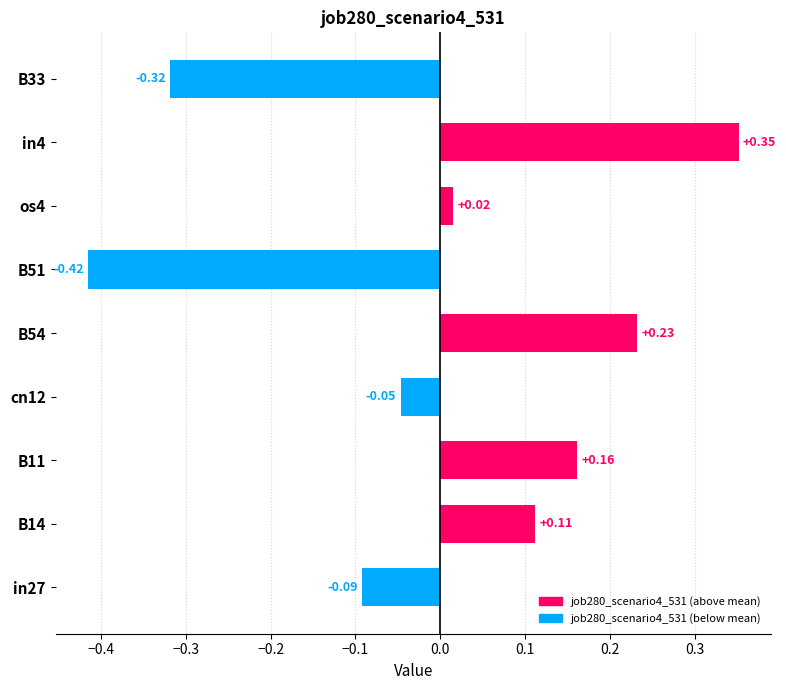

List the labels in order of value, smallest first.

B51, B33, in27, cn12, os4, B14, B11, B54, in4